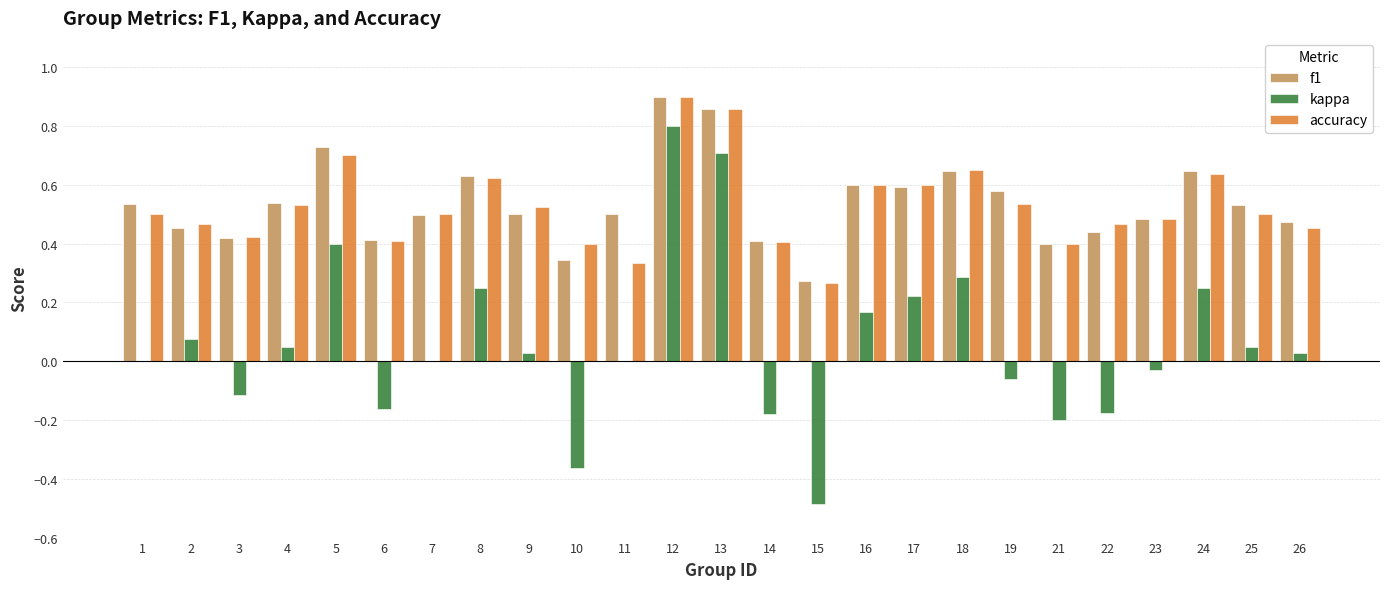

Between 8 and 23, which series saw the biggest shift?

kappa